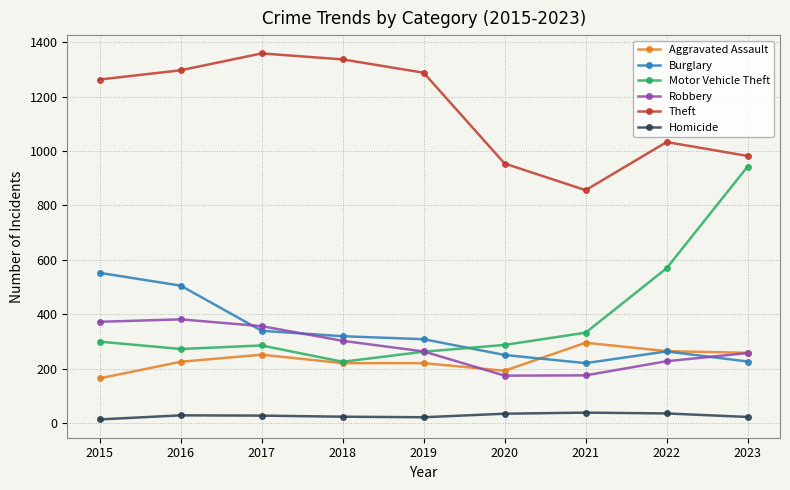

List the series in order of their peak value, highest first.

Theft, Motor Vehicle Theft, Burglary, Robbery, Aggravated Assault, Homicide